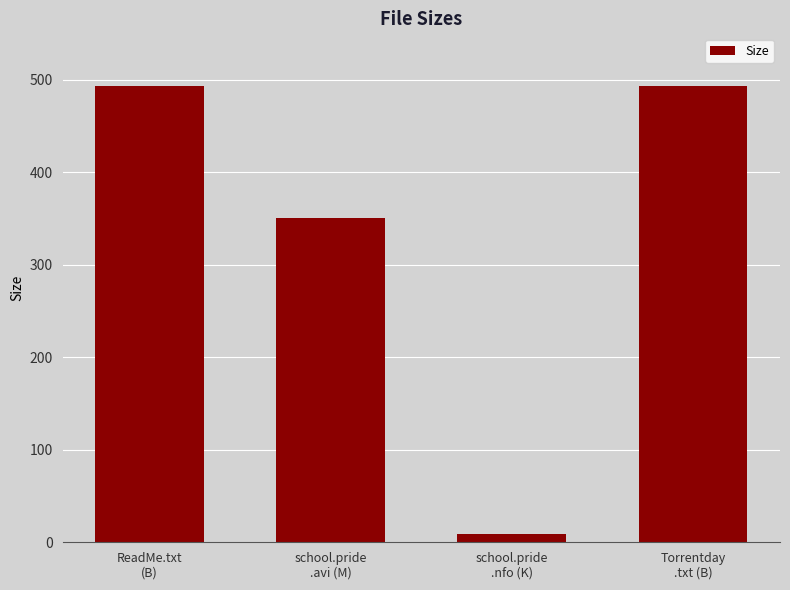

What is the maximum value shown in the chart?

493.0